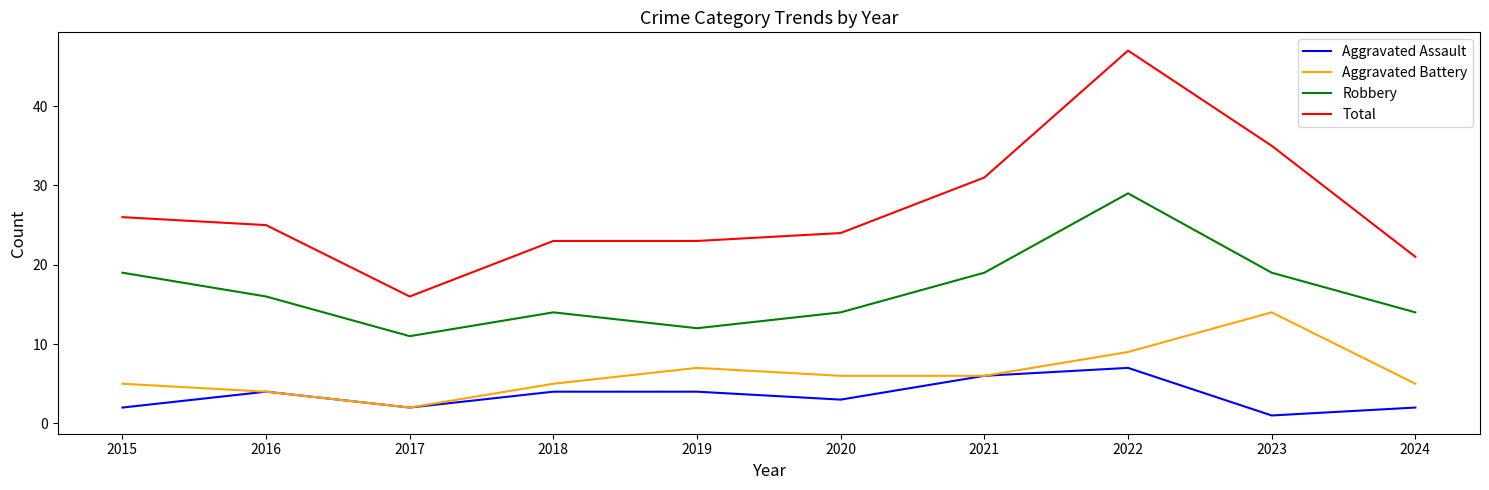

What is the sum of the Aggravated Battery values at 2022 and 2017?

11